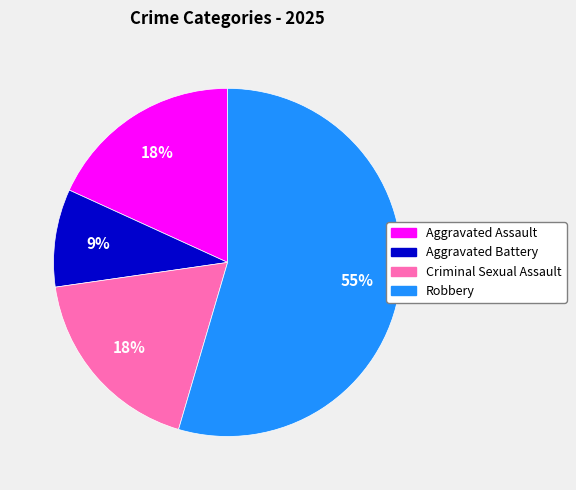

To the nearest percent, what percentage of the pie is Aggravated Assault?

18%